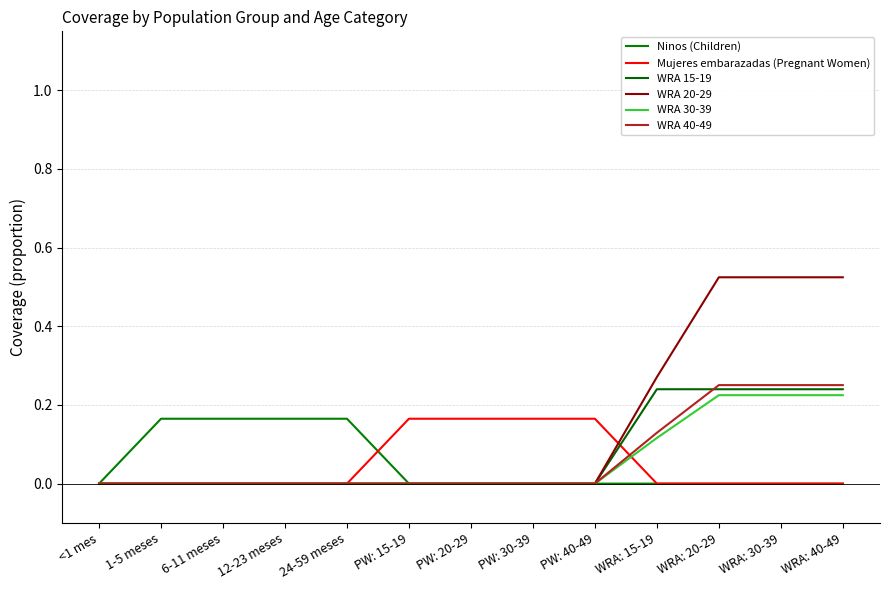

List the series in order of their peak value, highest first.

WRA 20-29, WRA 40-49, WRA 15-19, WRA 30-39, Ninos (Children), Mujeres embarazadas (Pregnant Women)